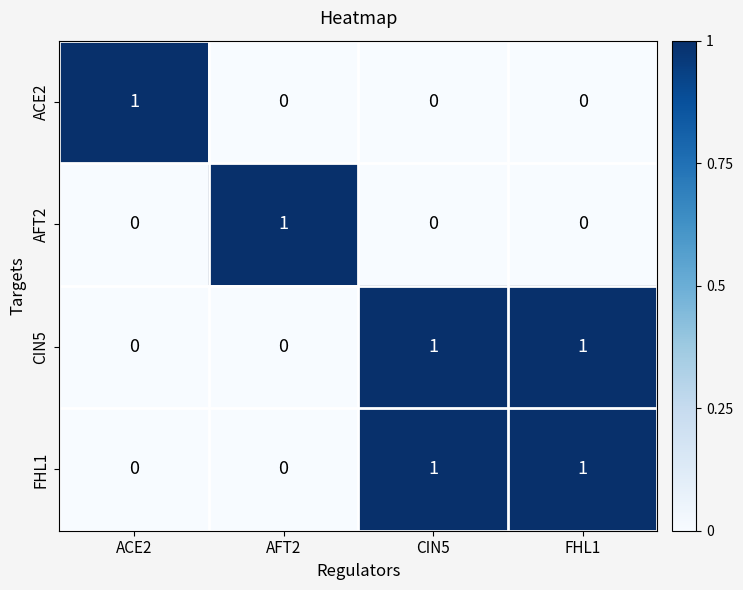

True or false: AFT2 has a value of 0 at ACE2.

True